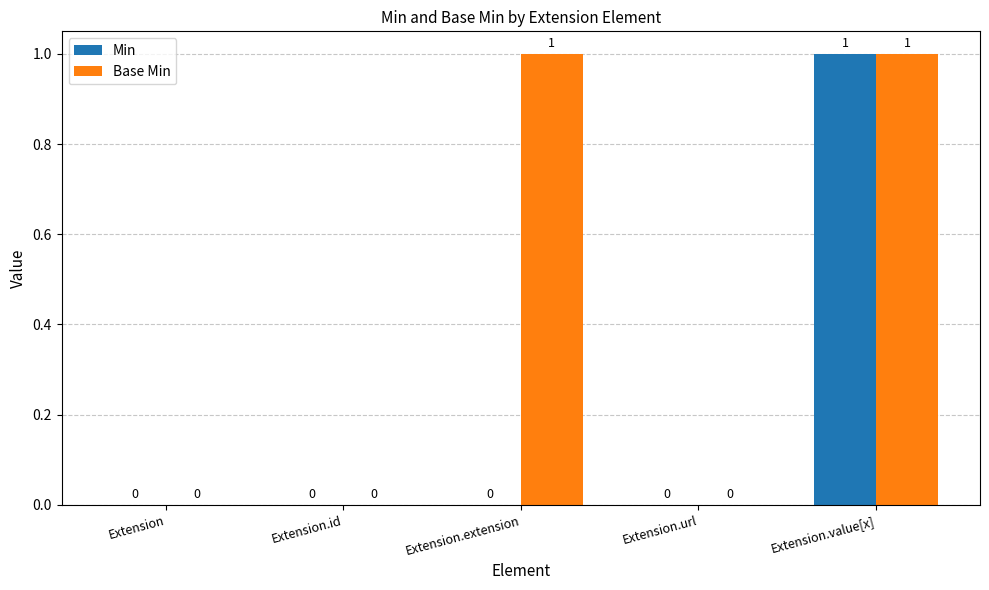

At which category is the sum across all series the highest?

Extension.value[x]